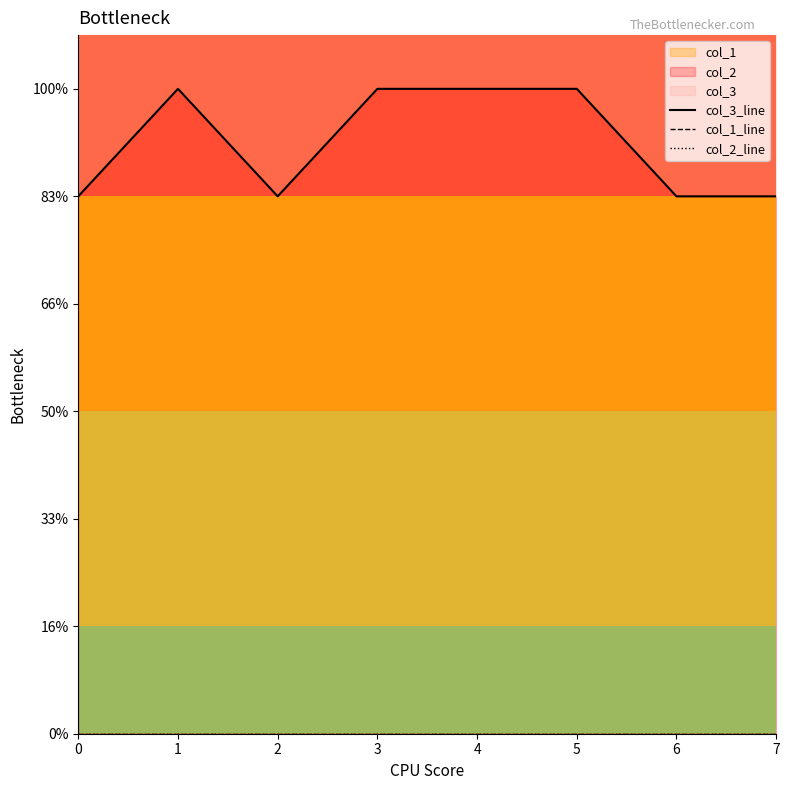

Reading left to right, transcribe all the data shown in this chart.

col_3_line: 0=5	1=6	2=5	3=6	4=6	5=6	6=5	7=5
col_1_line: 0=0	1=0	2=0	3=0	4=0	5=0	6=0	7=0
col_2_line: 0=0	1=0	2=0	3=0	4=0	5=0	6=0	7=0